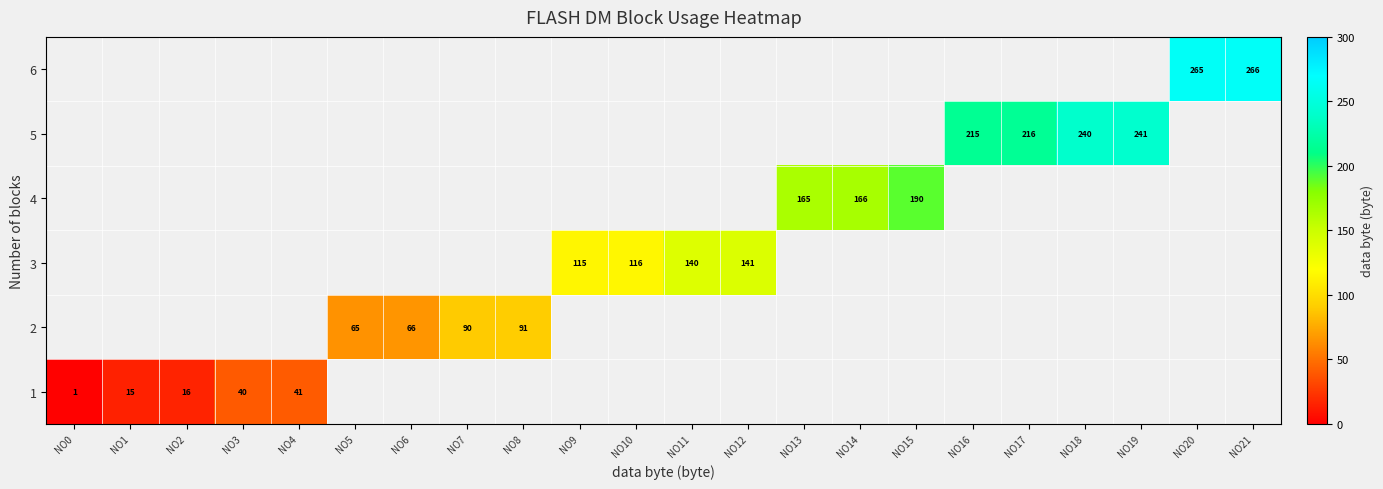

Rank the series at NO14 from lowest to highest value.

row_0, row_1, row_2, row_3, row_4, row_5